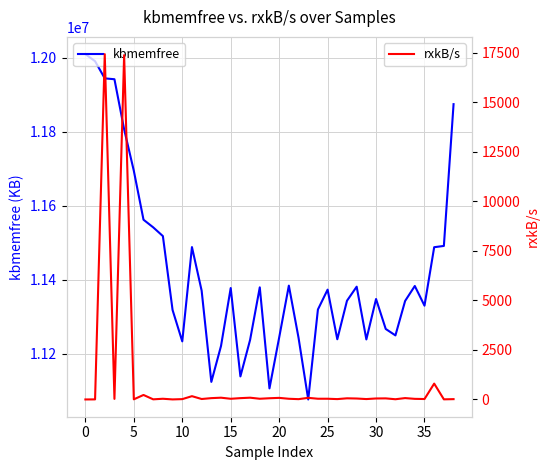

Which series has the widest spread of values?

kbmemfree